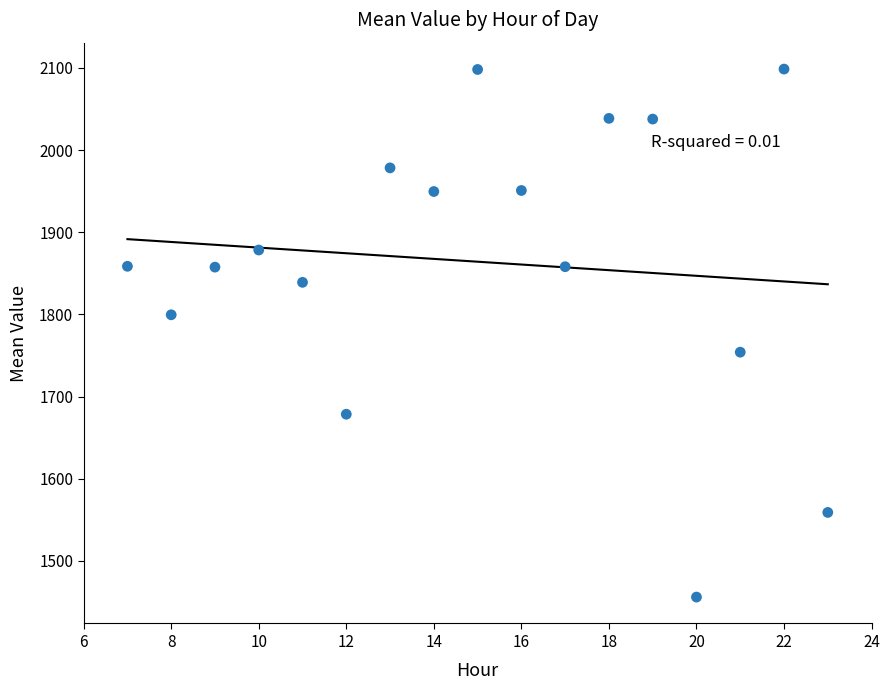

What is the range of Y values (max minus min)?

642.5